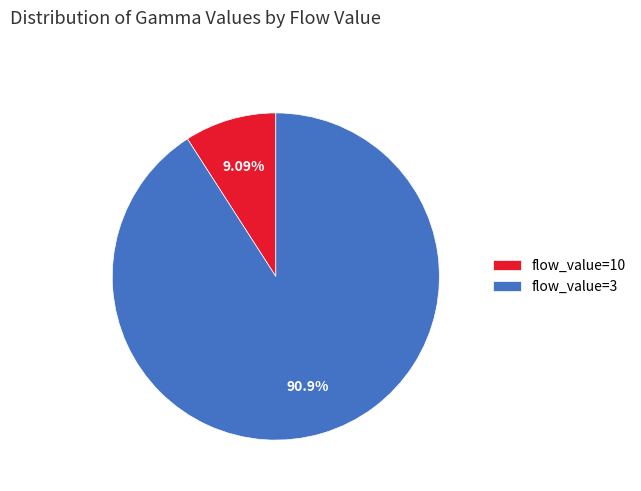

Combined, do flow_value=10 and flow_value=3 account for over 50%?

Yes